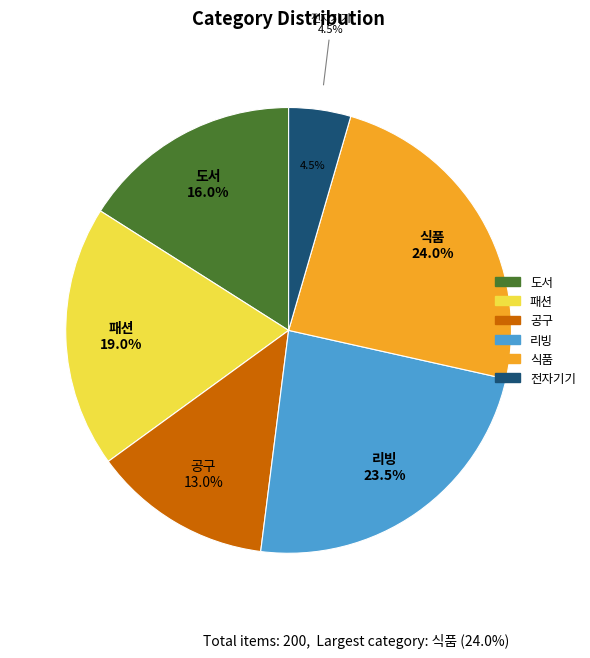

To the nearest percent, what is the average slice percentage?

17%